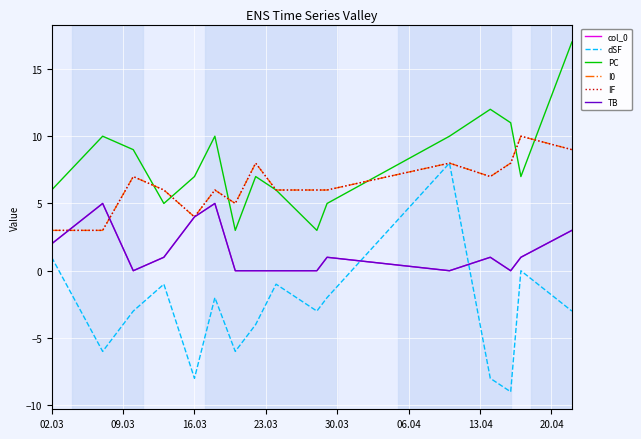

How many distinct data groups are displayed?

6